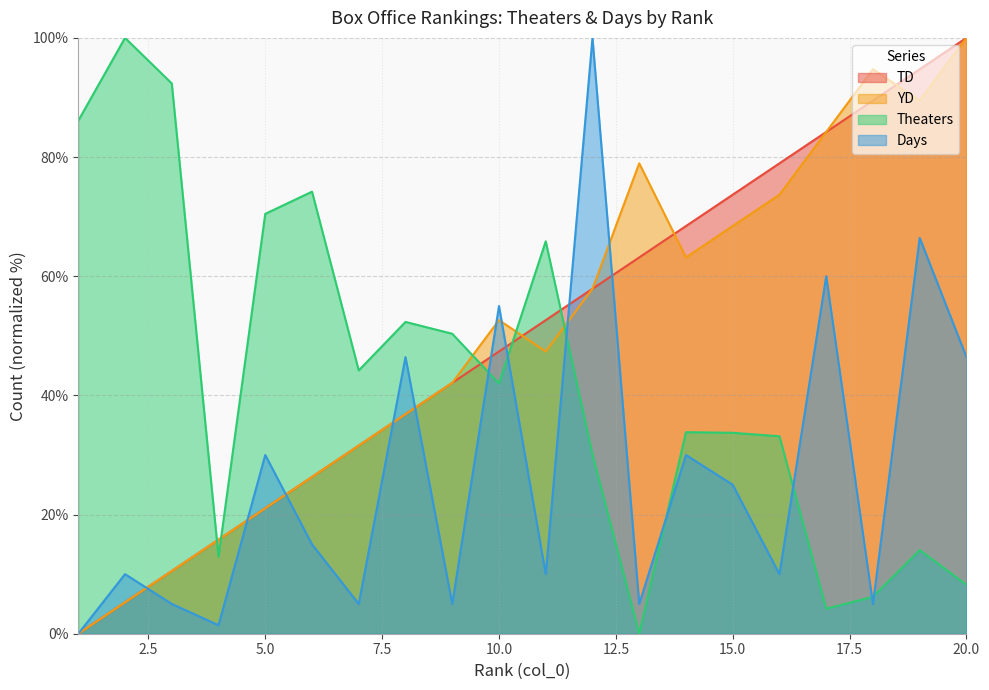

Which category has the lowest value across all series?

1